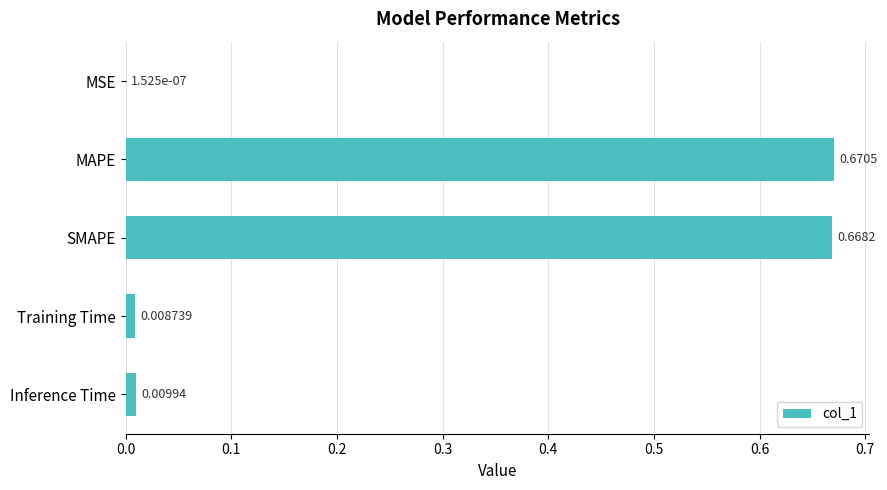

At which category does the chart reach its peak across all series?

MAPE